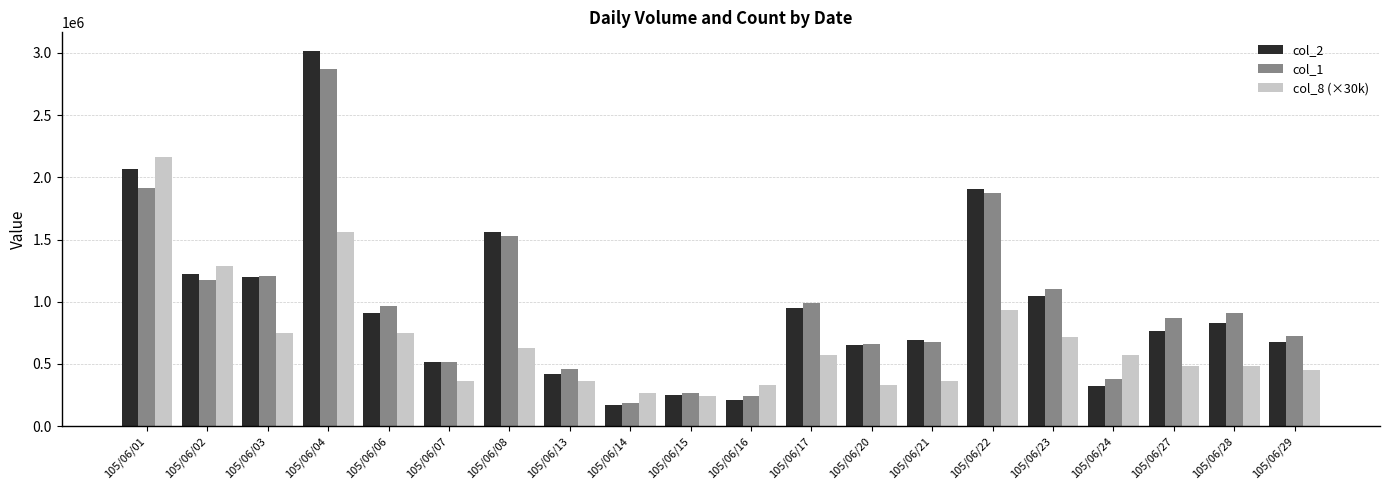

How many values in the col_2 series are below 830820?

10